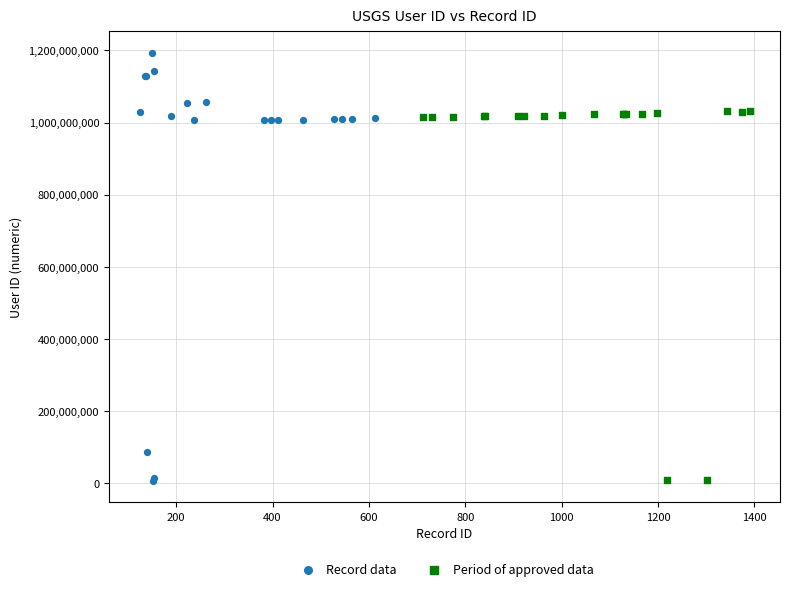

Which series has the largest Y range (max minus min)?

Record data